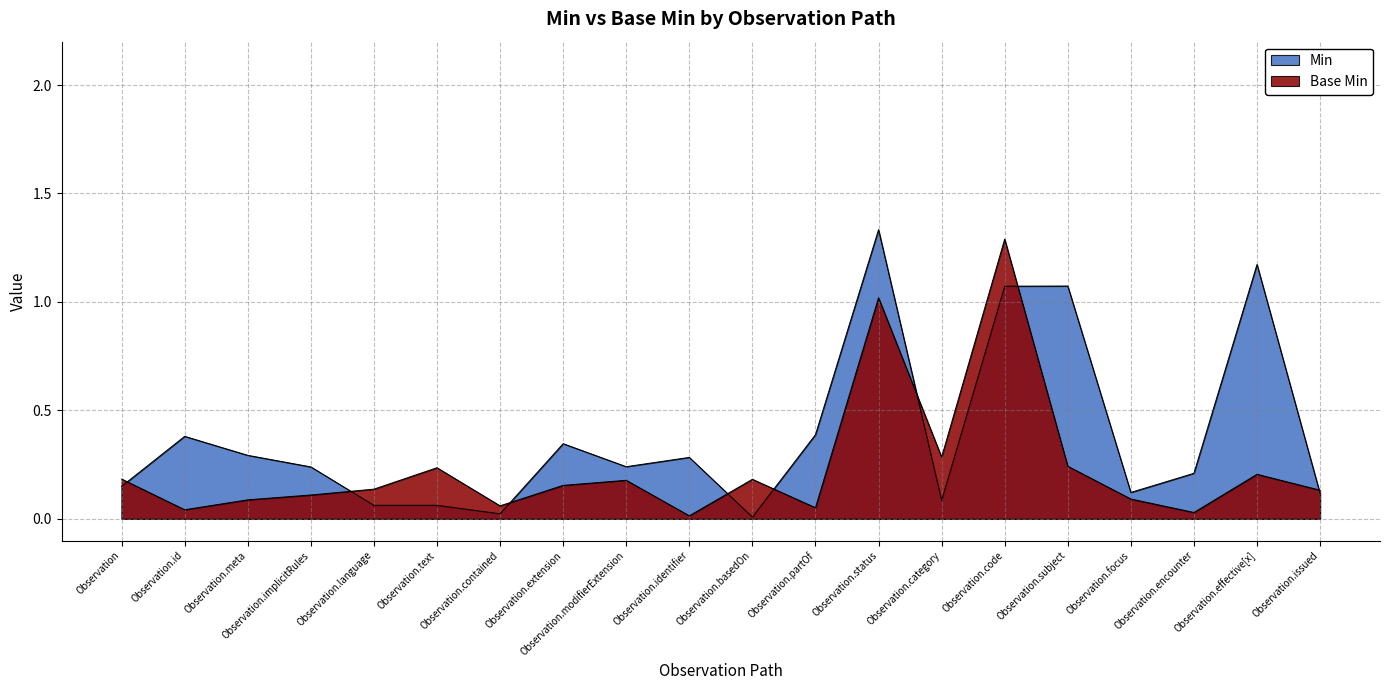

What is the difference between the maximum and second lowest values in the Min series?

1